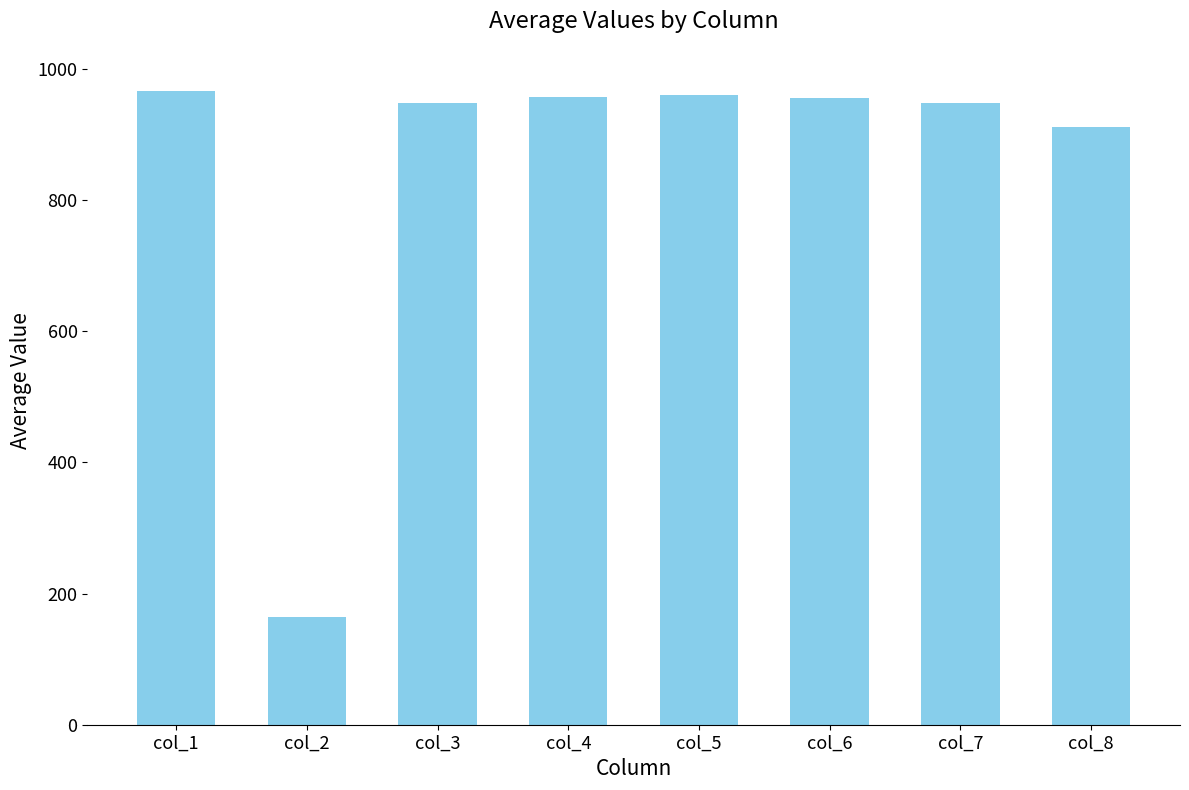

How many bars are there in total?

8